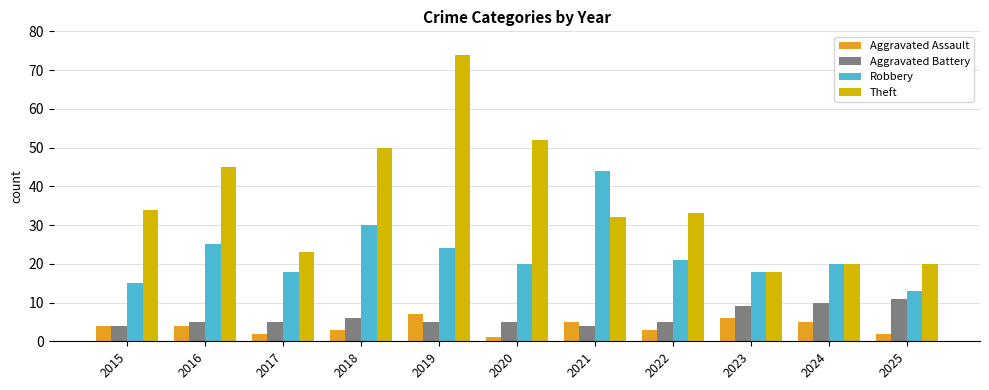

Reading left to right, transcribe all the data shown in this chart.

Aggravated Assault: 4	4	2	3	7	1	5	3	6	5	2
Aggravated Battery: 4	5	5	6	5	5	4	5	9	10	11
Robbery: 15	25	18	30	24	20	44	21	18	20	13
Theft: 34	45	23	50	74	52	32	33	18	20	20